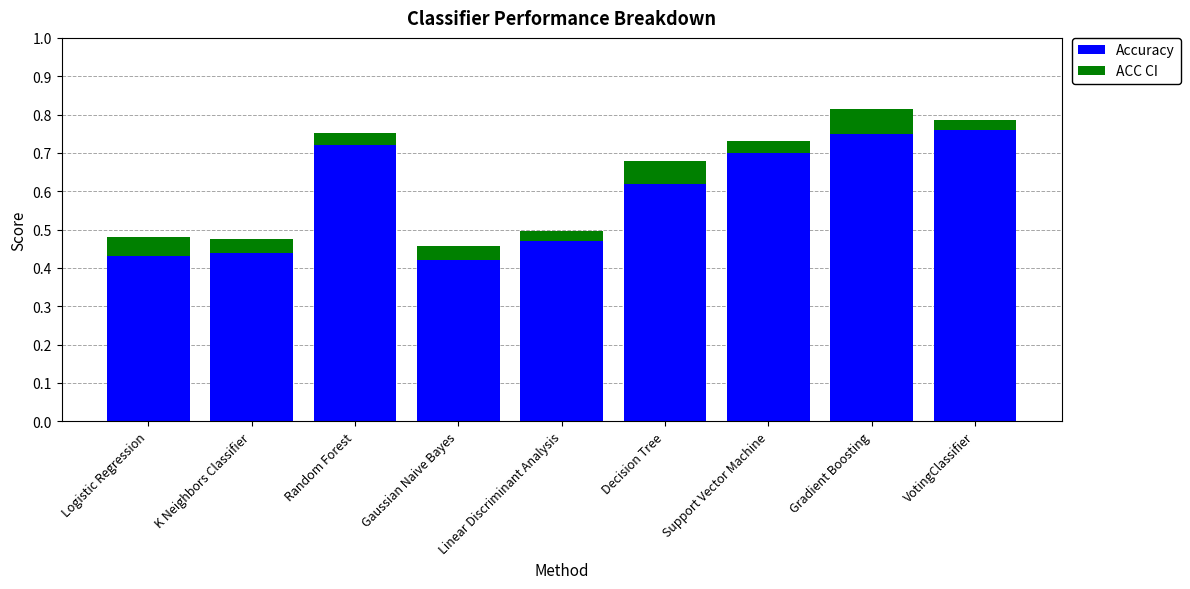

What is the sum of all Accuracy values?

5.3